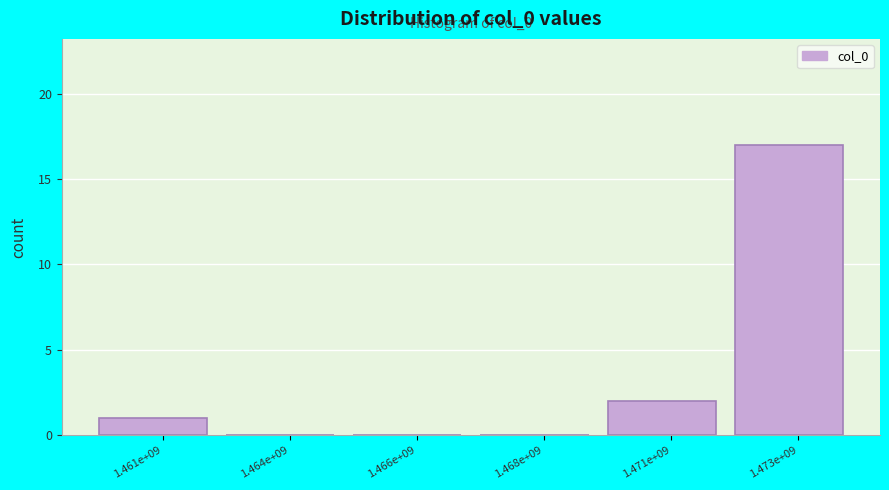

Reading left to right, transcribe all the data shown in this chart.

1.461e+09=1	1.464e+09=0	1.466e+09=0	1.468e+09=0	1.471e+09=2	1.473e+09=17